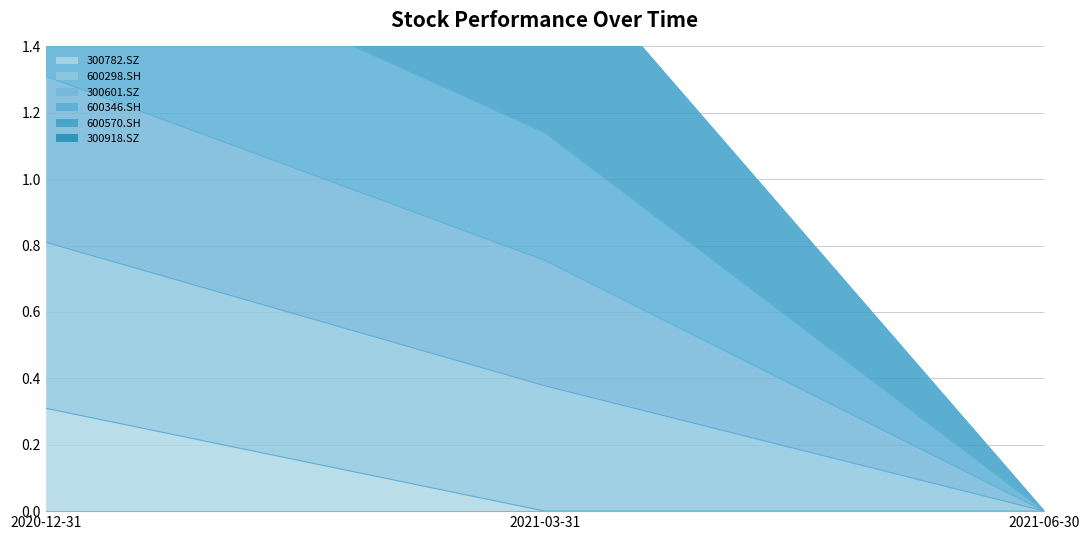

The value of 300782.SZ at 2020-12-31 is 0.3. True or false?

True